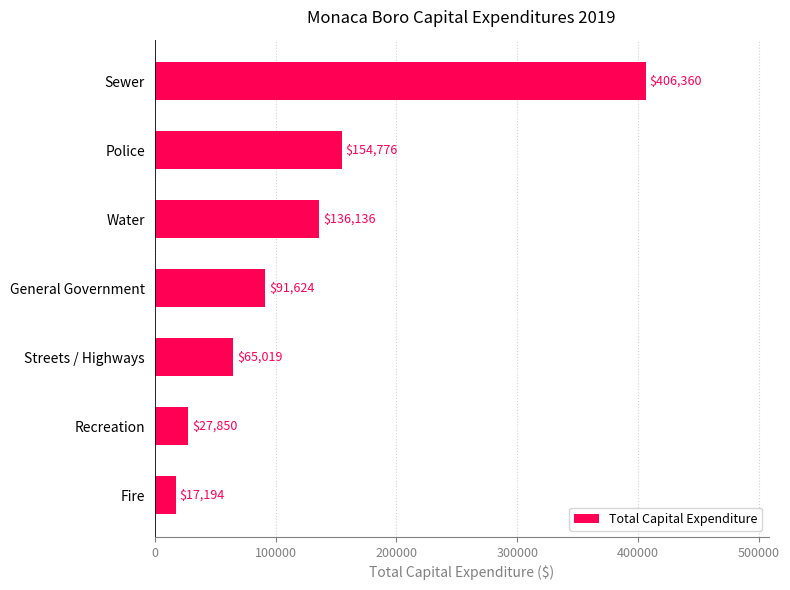

What is the average value?

128423